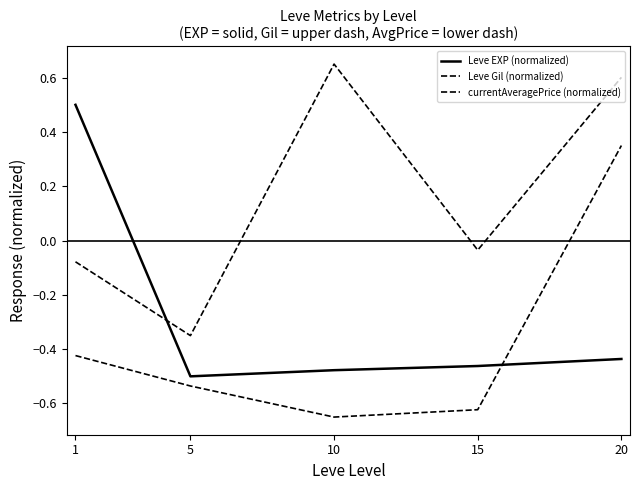

Does the chart display data point markers on the line(s)?

No